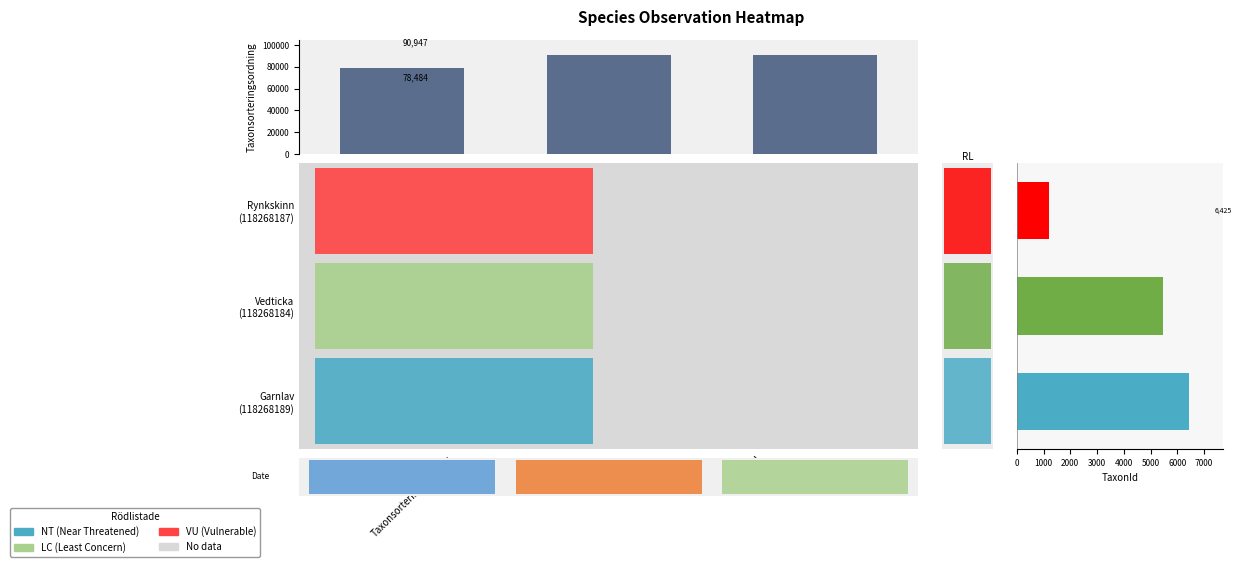

What is the average value of the TaxonId series?

4360